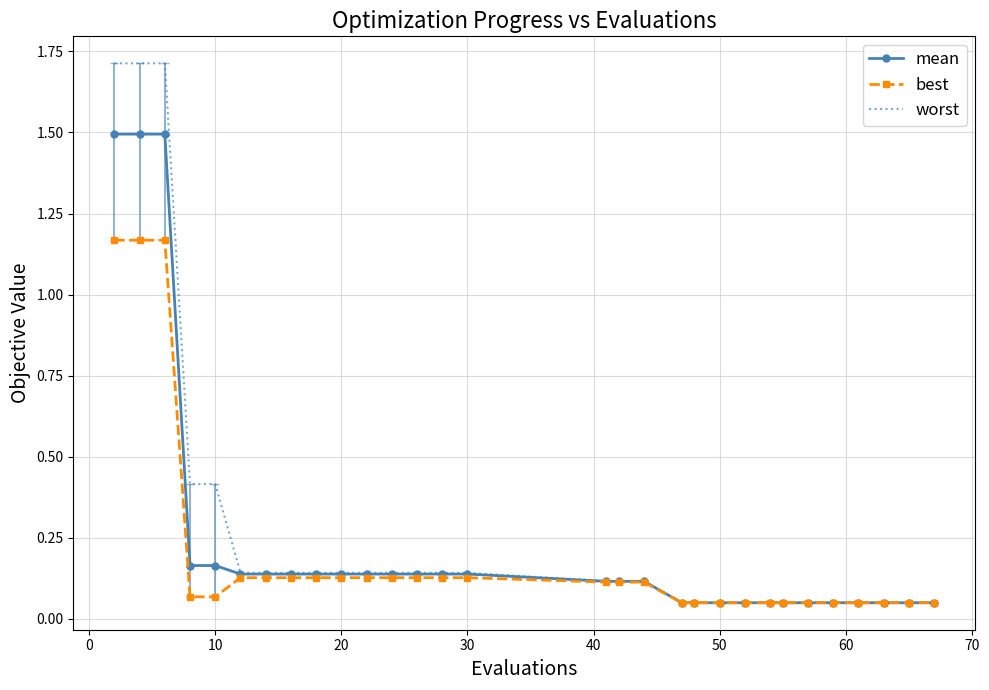

What is the greatest value displayed?

1.7